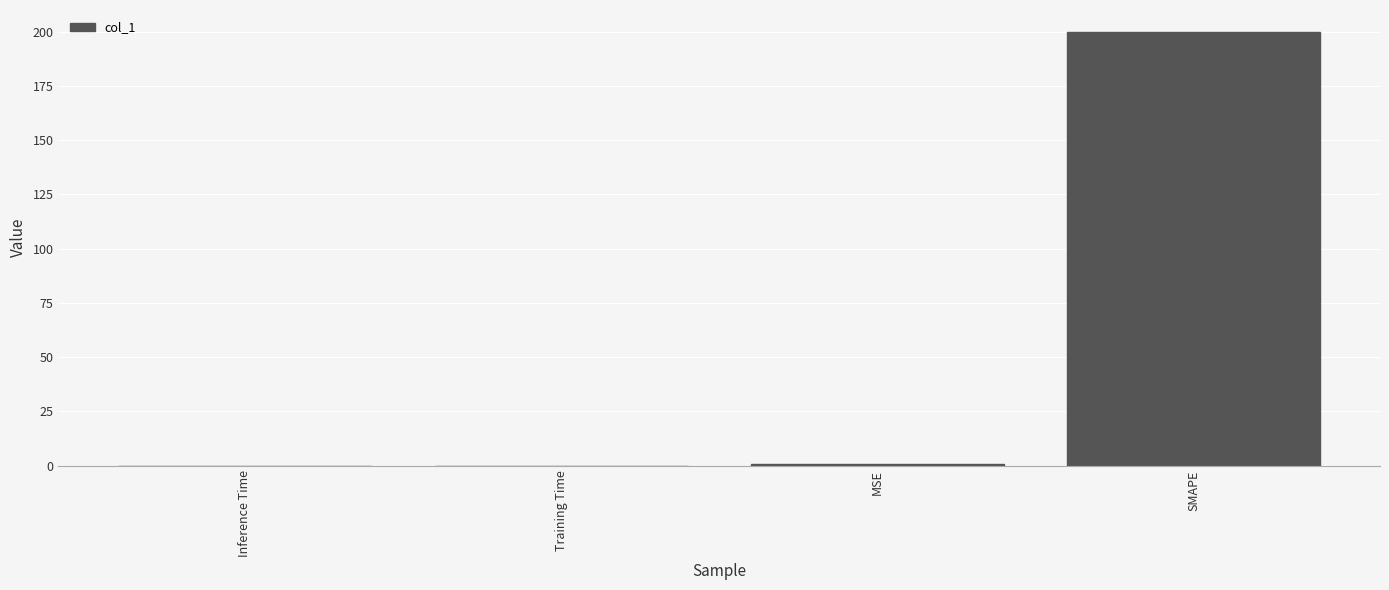

What is the sum of all values?

200.7